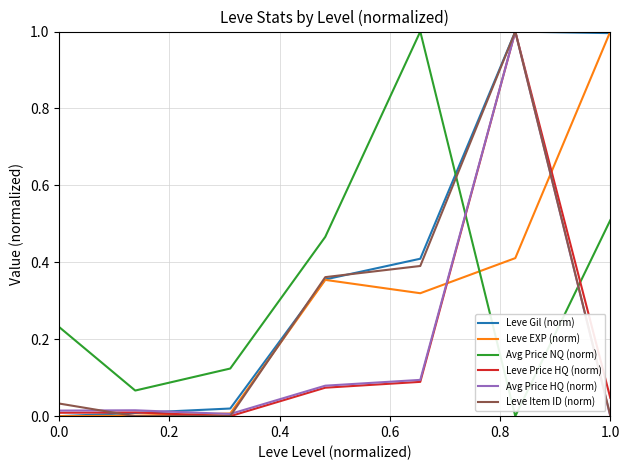

Which series has the largest total across all categories?

Leve Gil (norm)